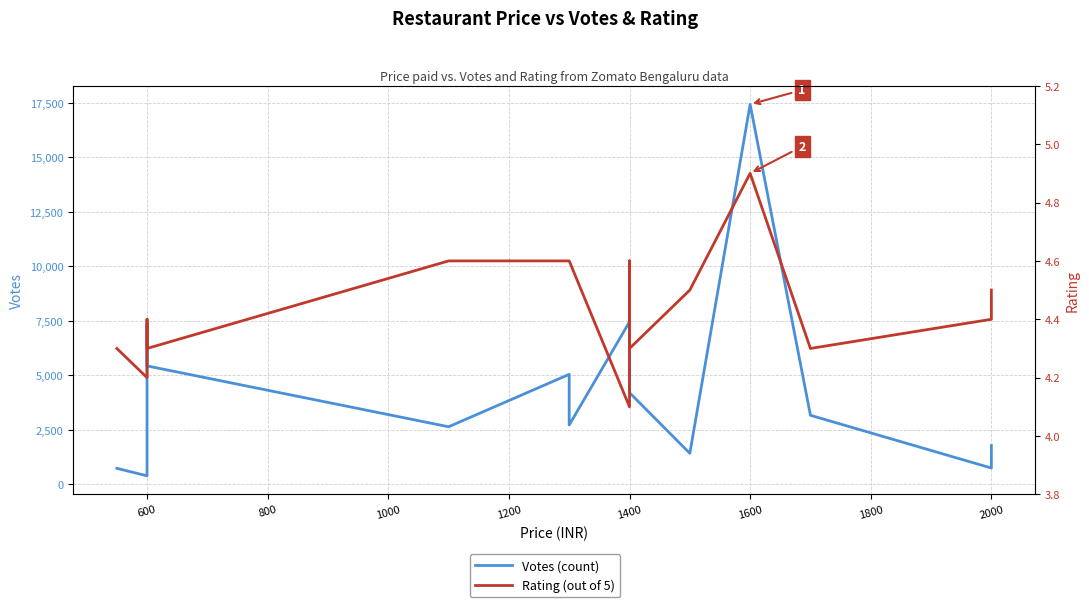

What is the lowest value of the Rating (out of 5) series?

4.1